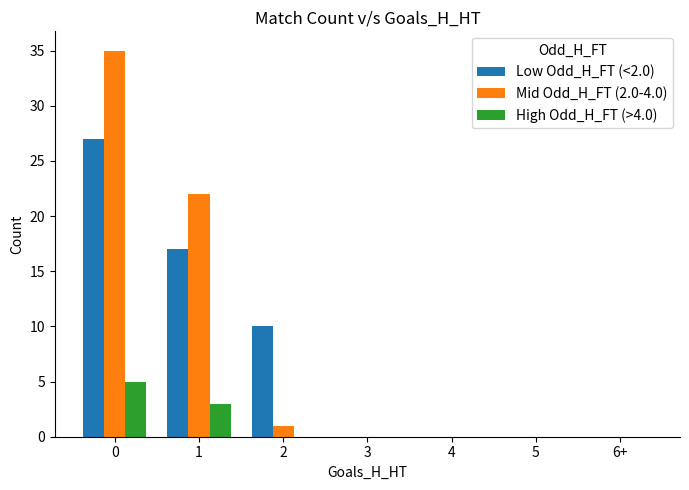

How many groups of bars are there?

7